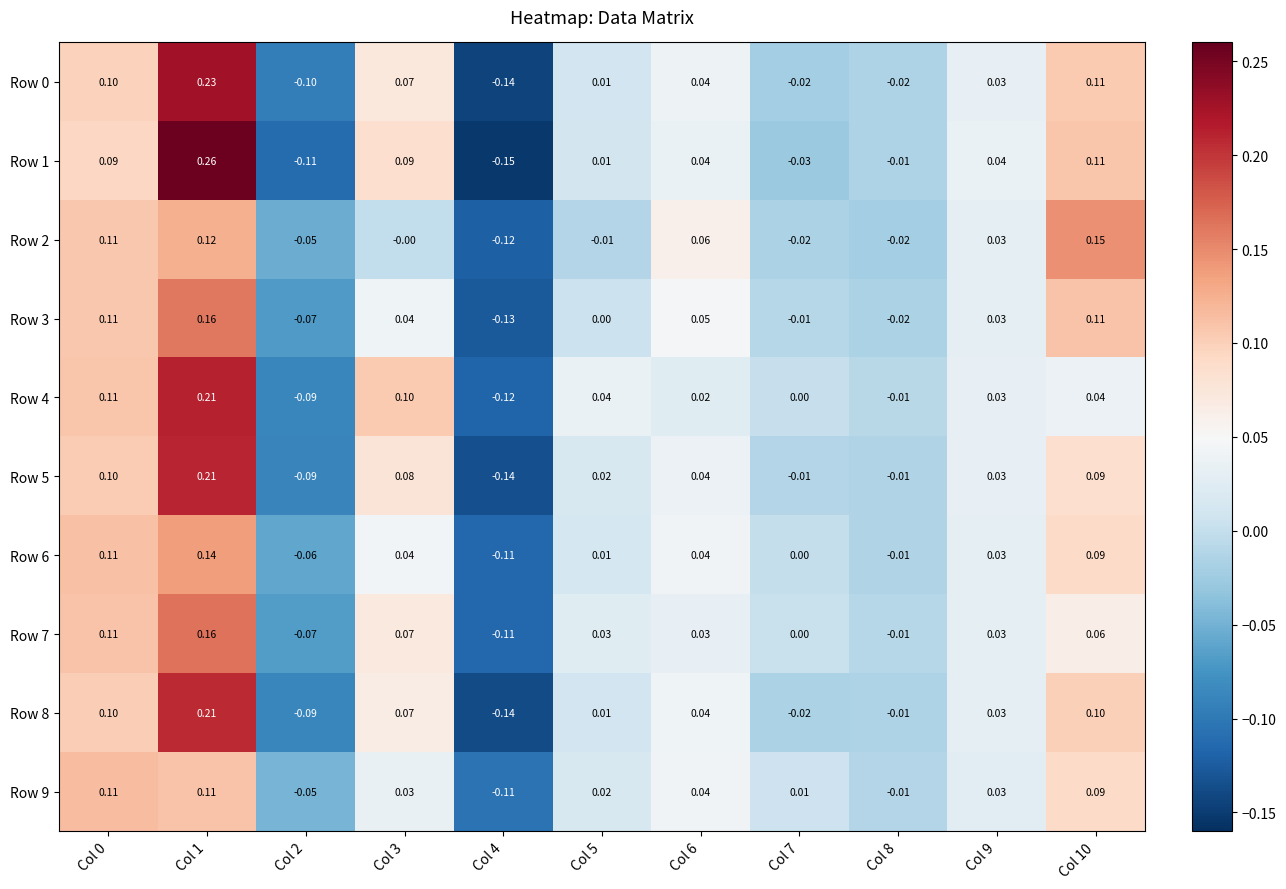

Is the value of Row 8 at Col 5 greater than the value of Row 0 at Col 2?

Yes